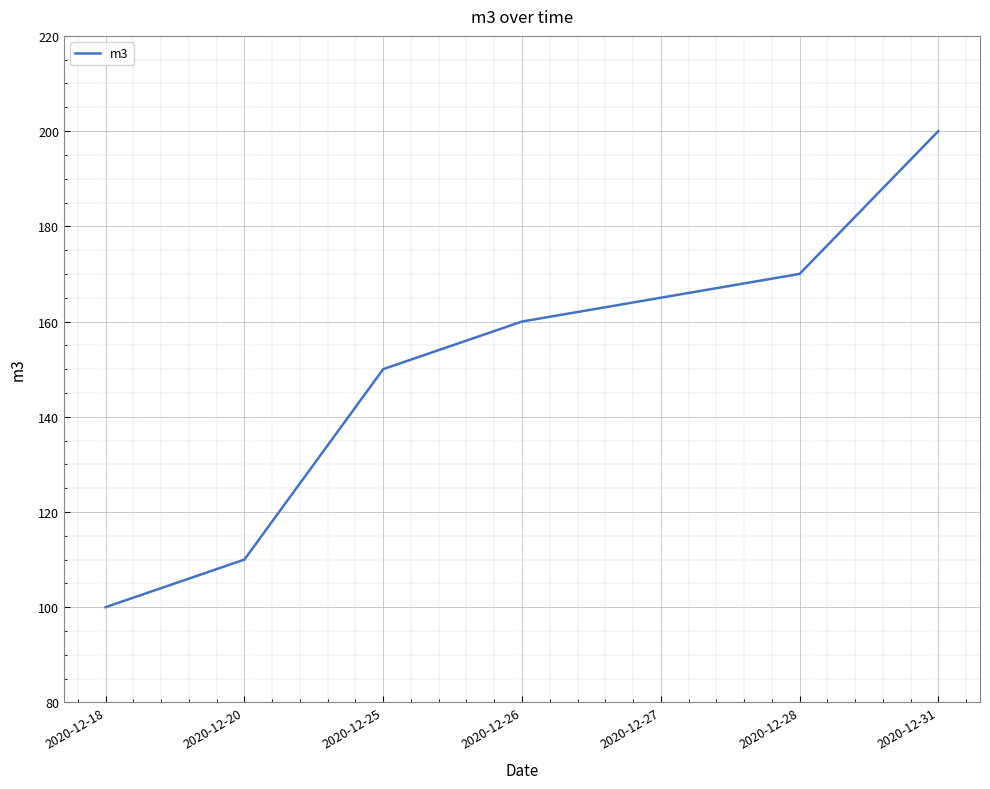

Reading left to right, extract all data points from this chart.

100	110	150	160	165	170	200